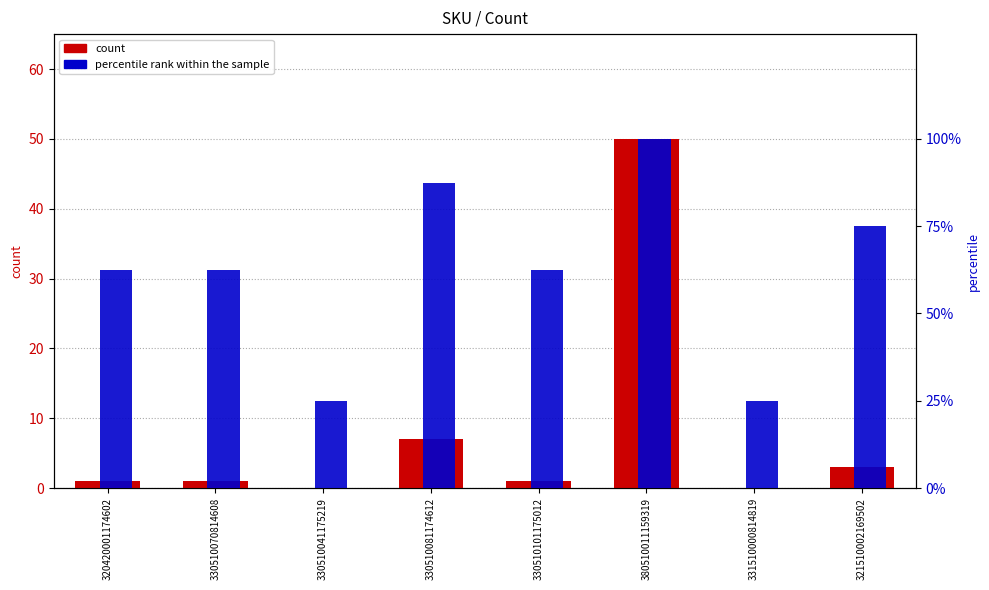

The percentile rank within the sample series shows 73.1 at 380510011159319. True or false?

False